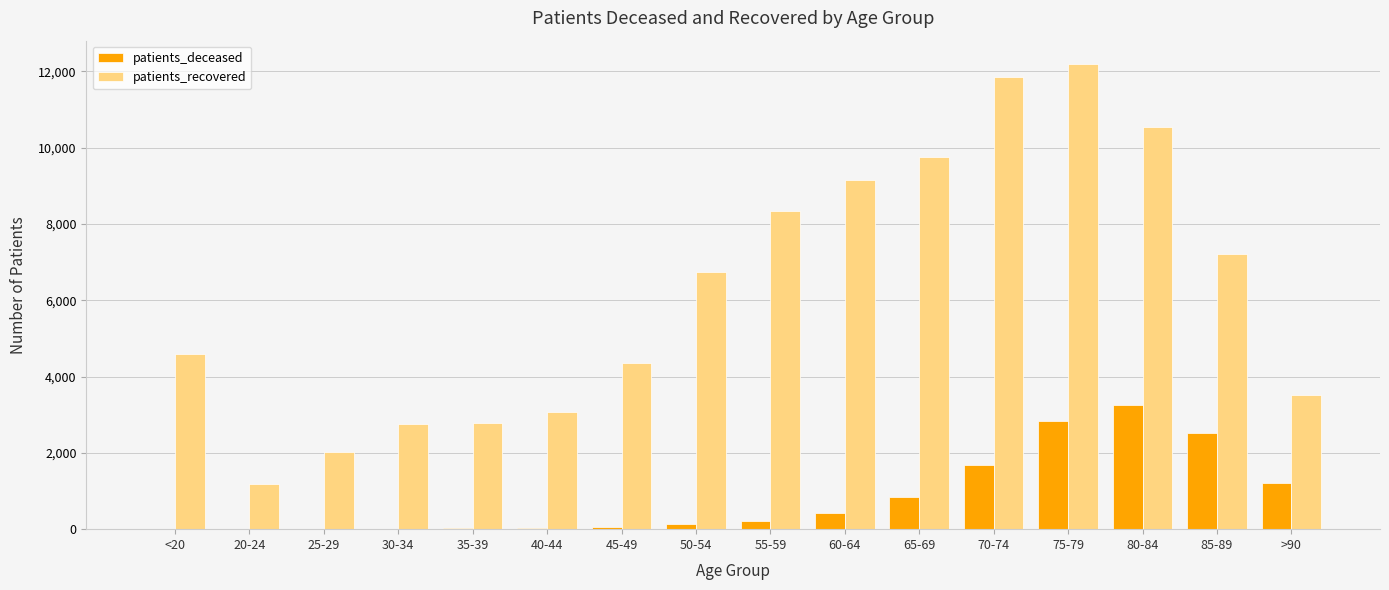

At which category does the chart reach its peak across all series?

75-79